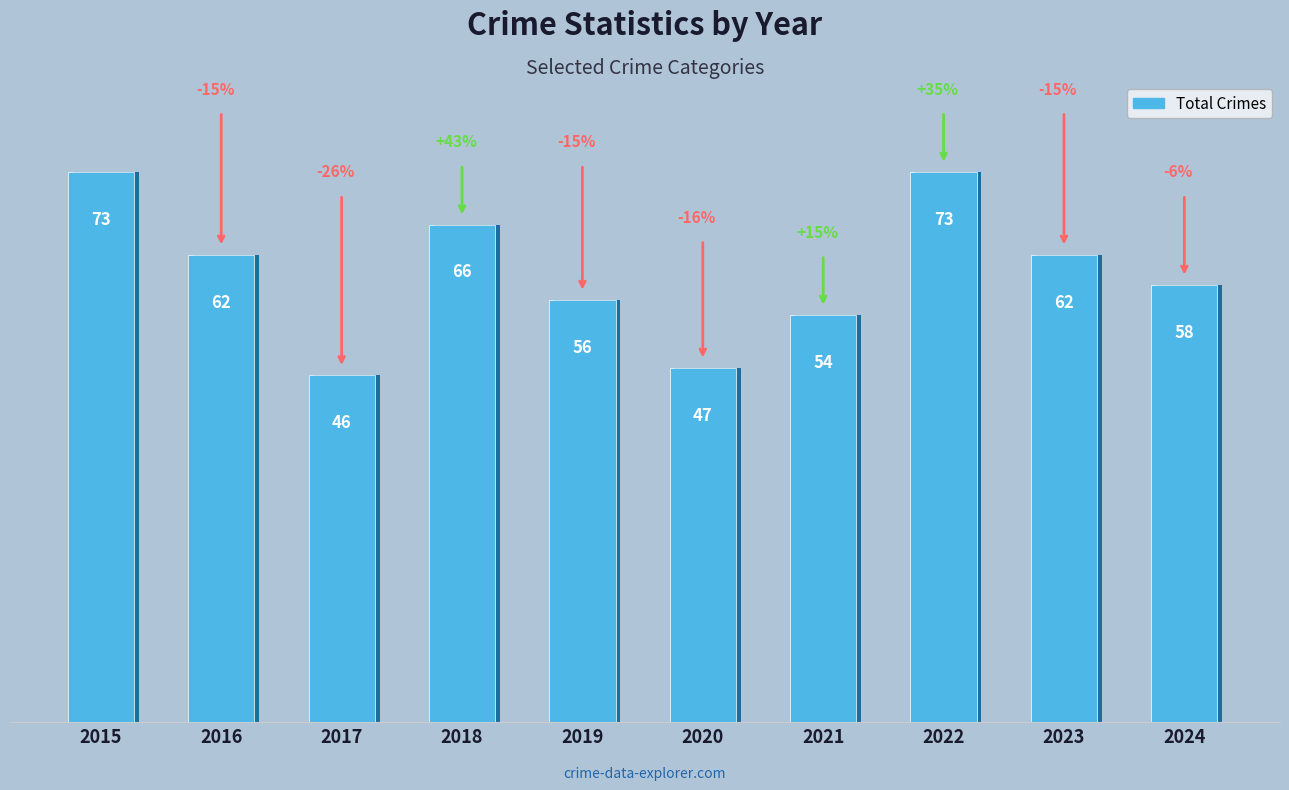

What is the value of the 9th bar from the left?

62